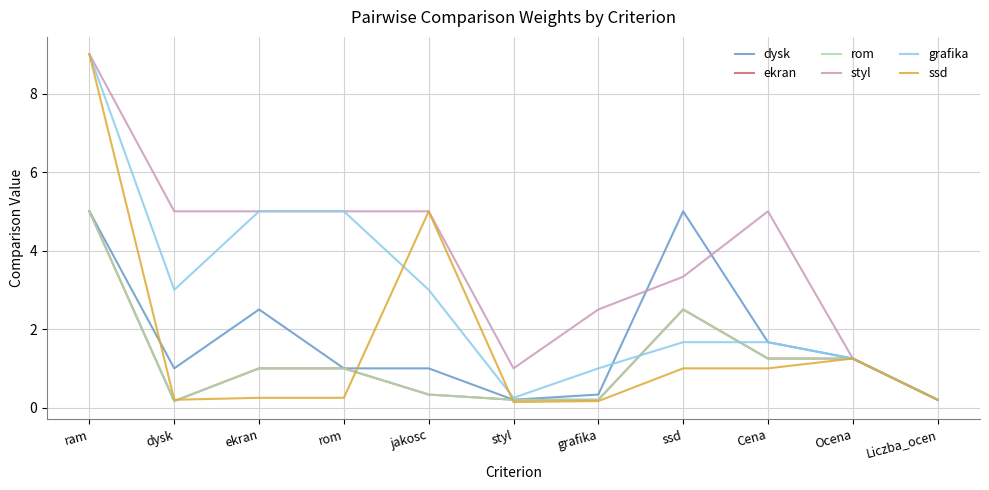

Where does the ekran series first go above 1?

ram